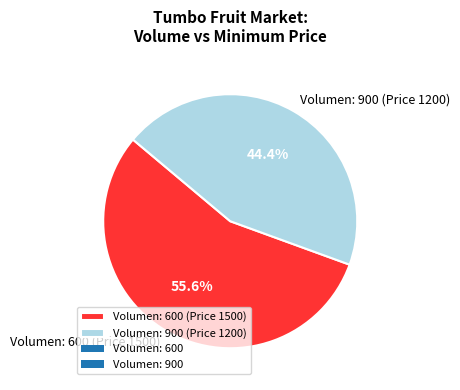

Rank the categories by value from lowest to highest.

Volumen: 900 (Price 1200), Volumen: 600 (Price 1500)